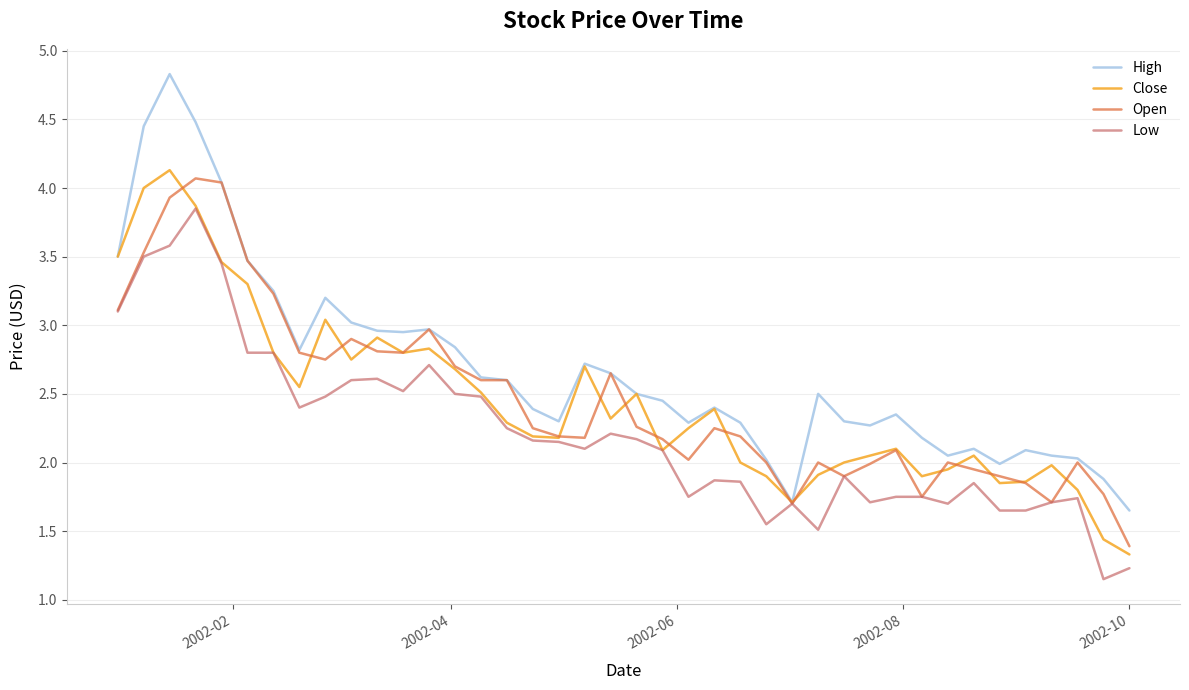

What is the highest value of the Open series?

4.1